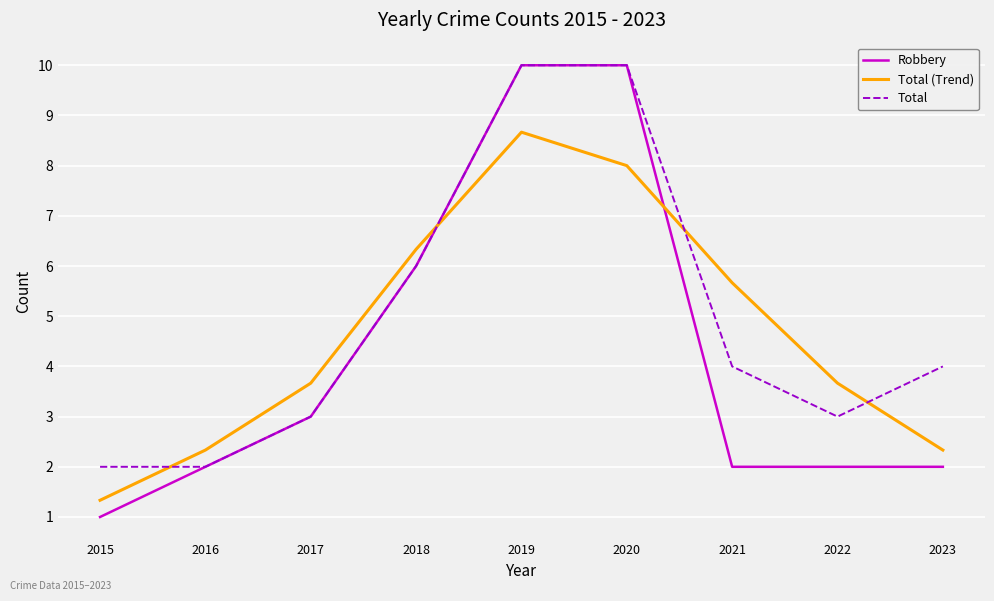

What is the sum of the Total values at 2019 and 2023?

14.0